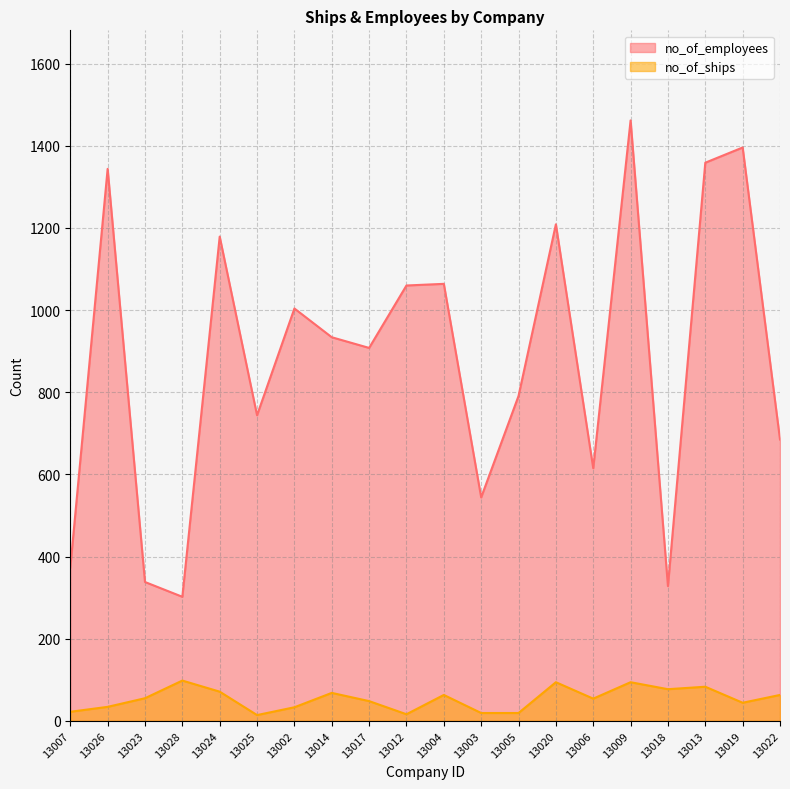

The value of no_of_employees at 13002 is 527. True or false?

False